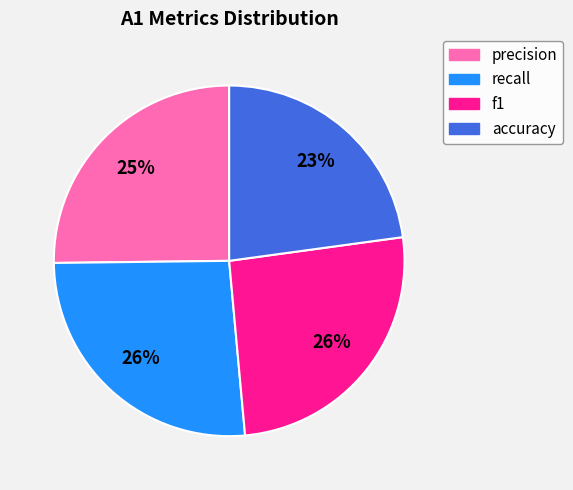

To the nearest percent, what is the combined percentage of accuracy and precision?

48%